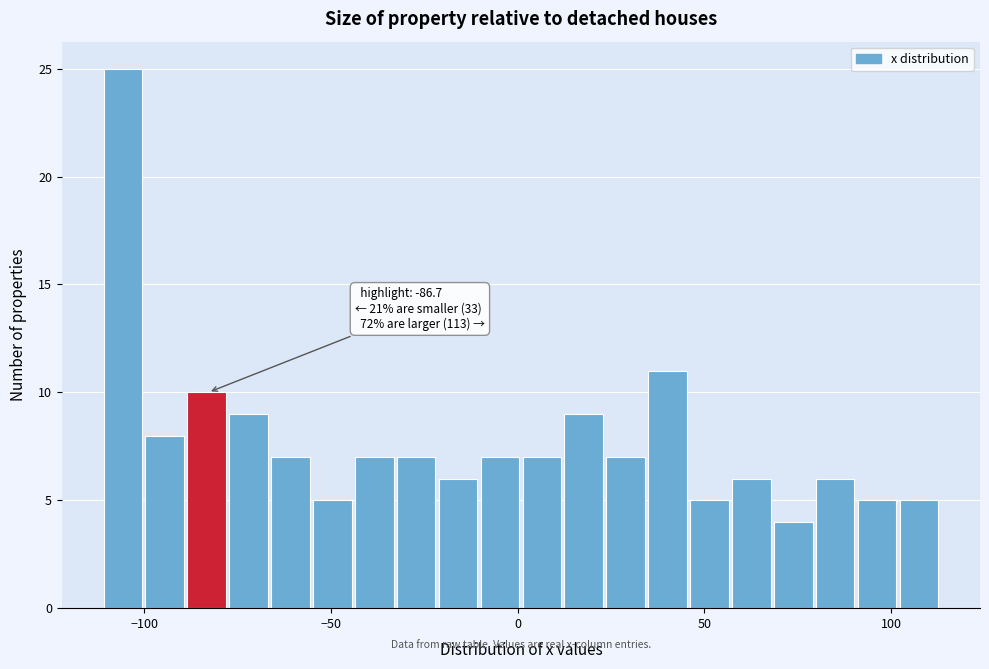

Read against the x-axis, roughly where is the centre of the tallest bar?

-105